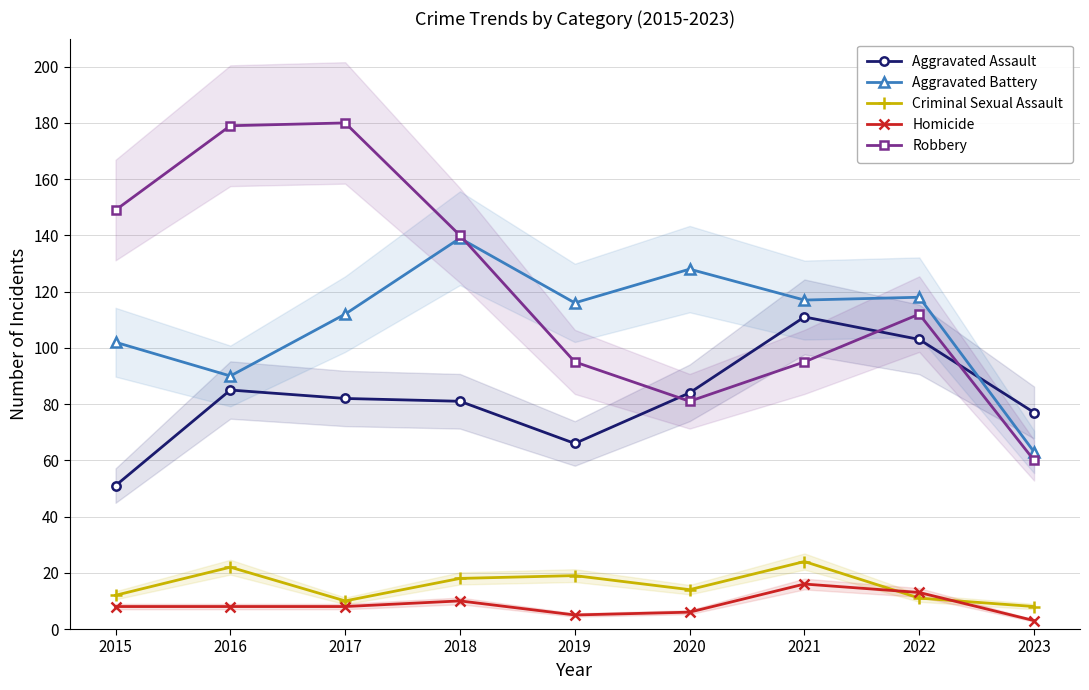

Reading left to right, what are all the values shown in this chart?

Aggravated Assault: 2015=51	2016=85	2017=82	2018=81	2019=66	2020=84	2021=111	2022=103	2023=77
Aggravated Battery: 2015=102	2016=90	2017=112	2018=139	2019=116	2020=128	2021=117	2022=118	2023=63
Criminal Sexual Assault: 2015=12	2016=22	2017=10	2018=18	2019=19	2020=14	2021=24	2022=11	2023=8
Homicide: 2015=8	2016=8	2017=8	2018=10	2019=5	2020=6	2021=16	2022=13	2023=3
Robbery: 2015=149	2016=179	2017=180	2018=140	2019=95	2020=81	2021=95	2022=112	2023=60